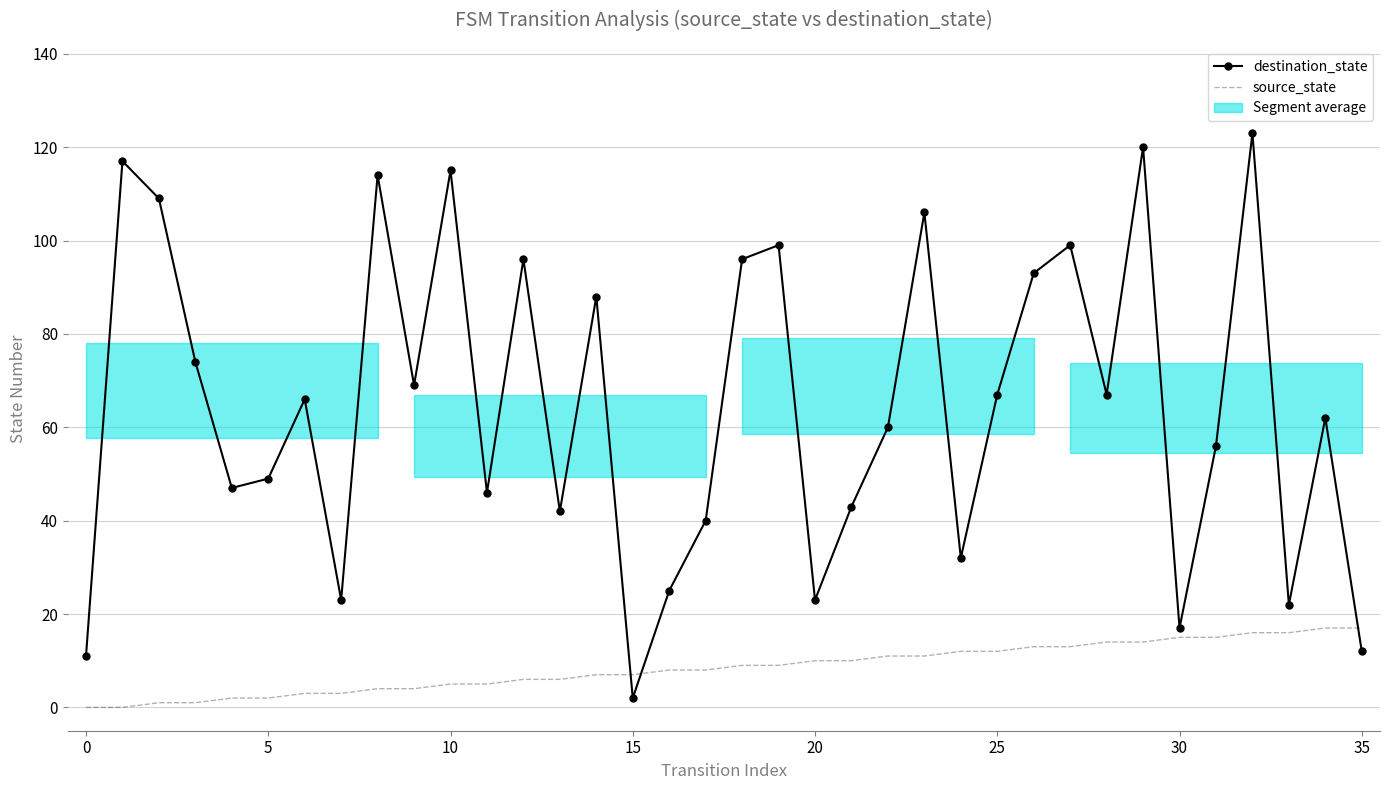

What are all the series names shown in the legend?

destination_state, source_state